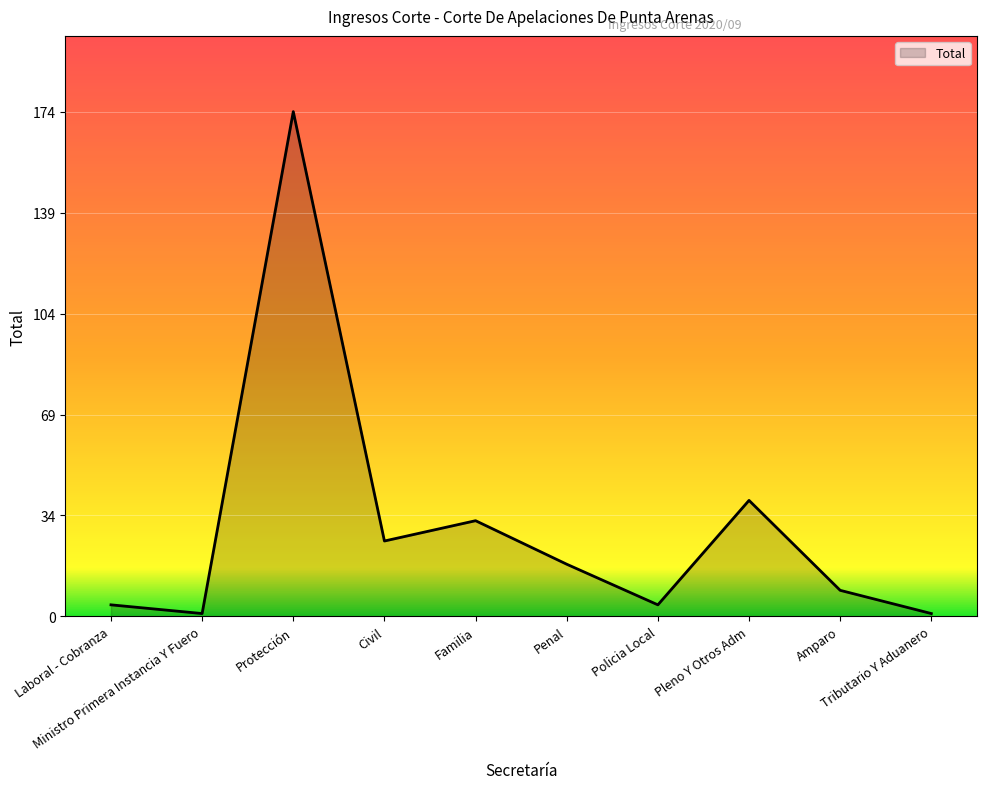

What is the greatest value displayed?

174